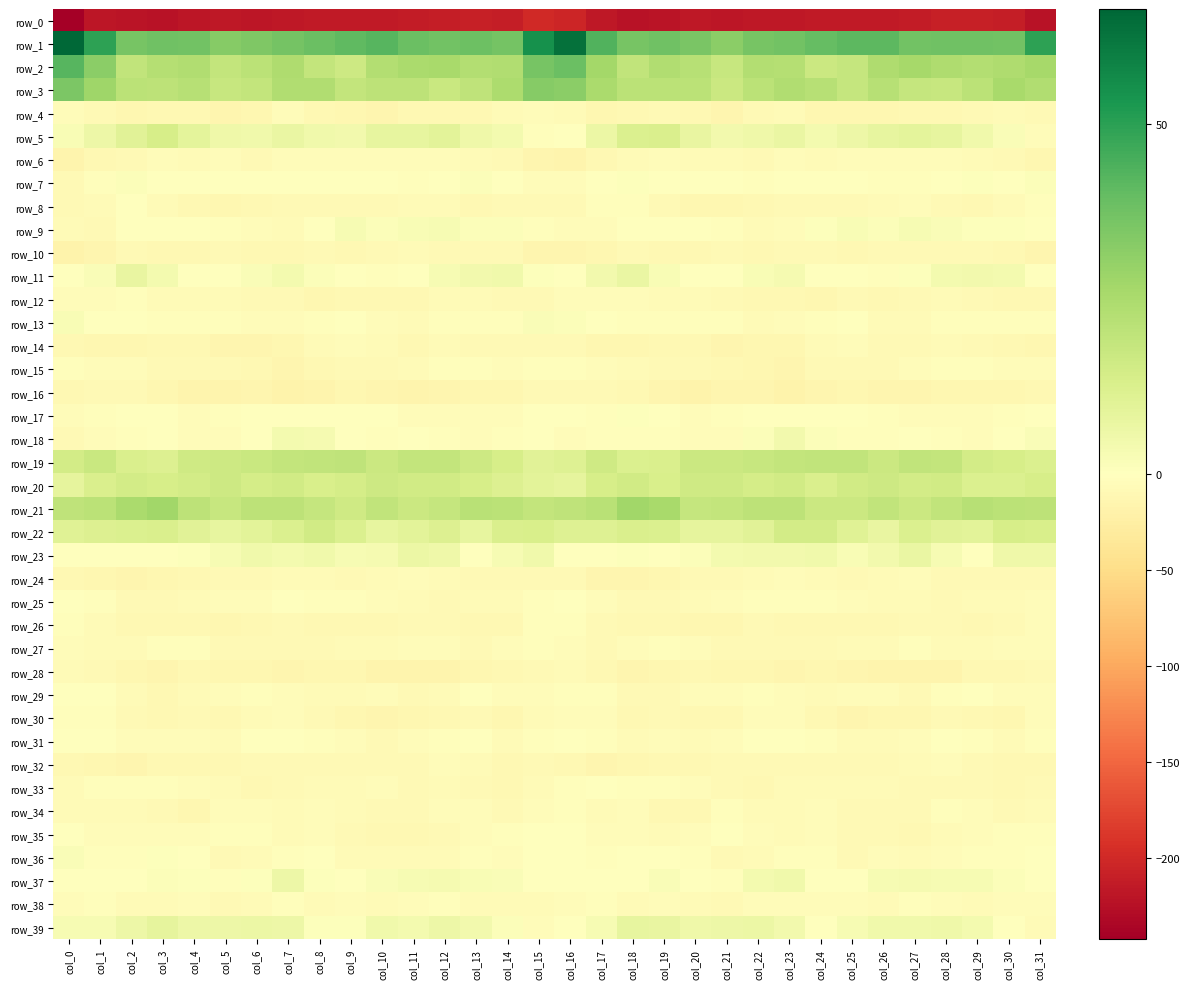

What is the difference between the highest and lowest values at col_17?

261.4